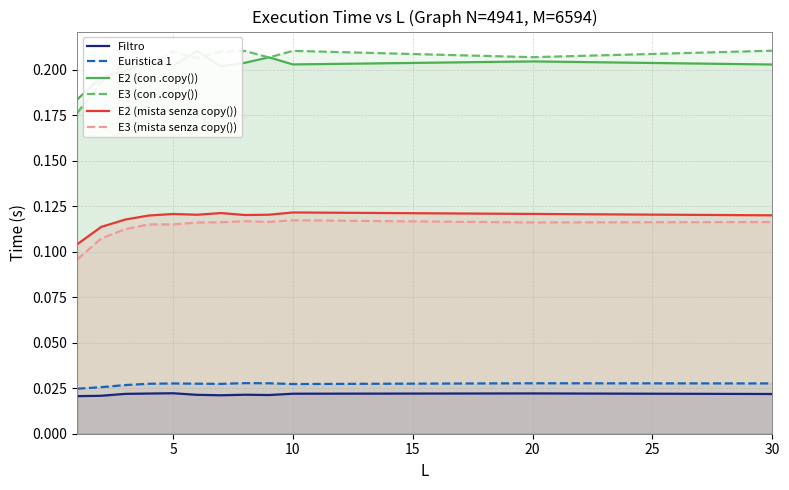

True or false: E2 (mista senza copy()) and Euristica 1 intersect in this chart.

False